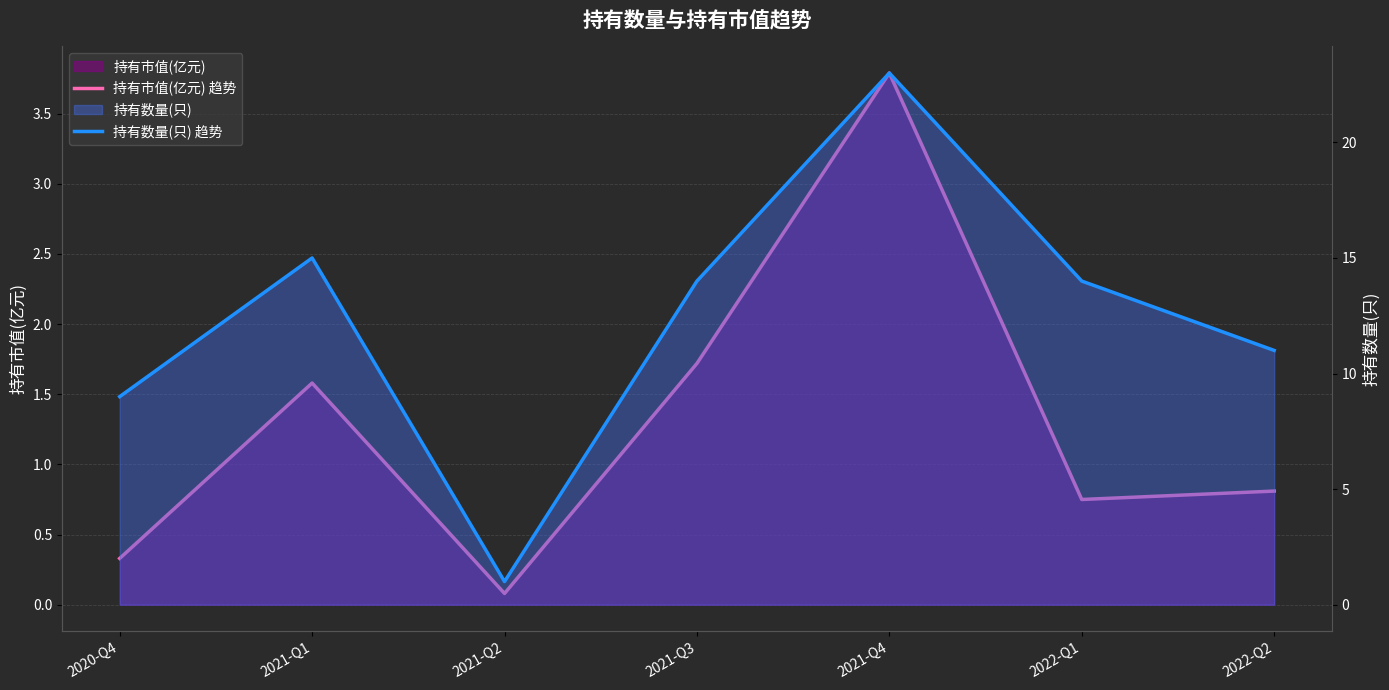

What is the total value across all series at 2021-Q1?

16.6